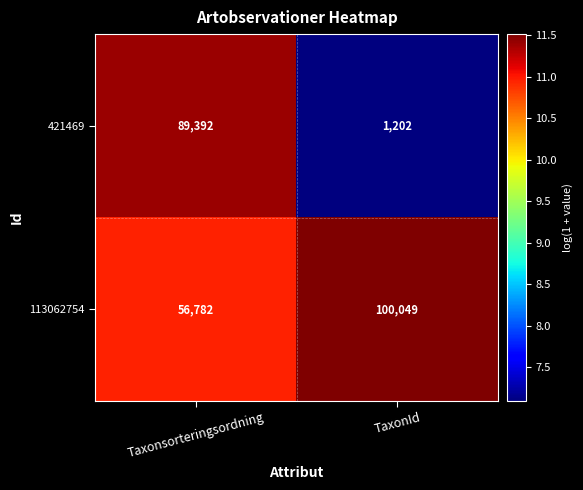

What is the approximate value of 113062754 at TaxonId?

100049